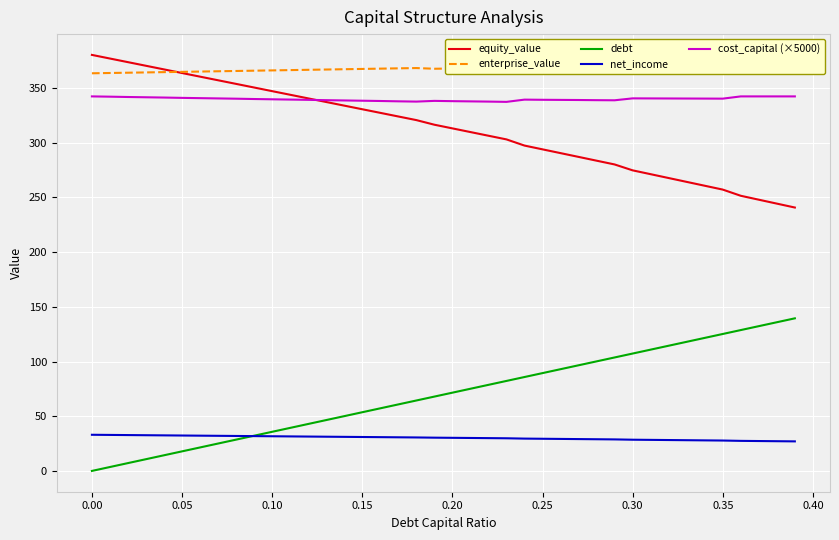

The value of cost_capital (×5000) at 0.15 is 338.4. True or false?

True